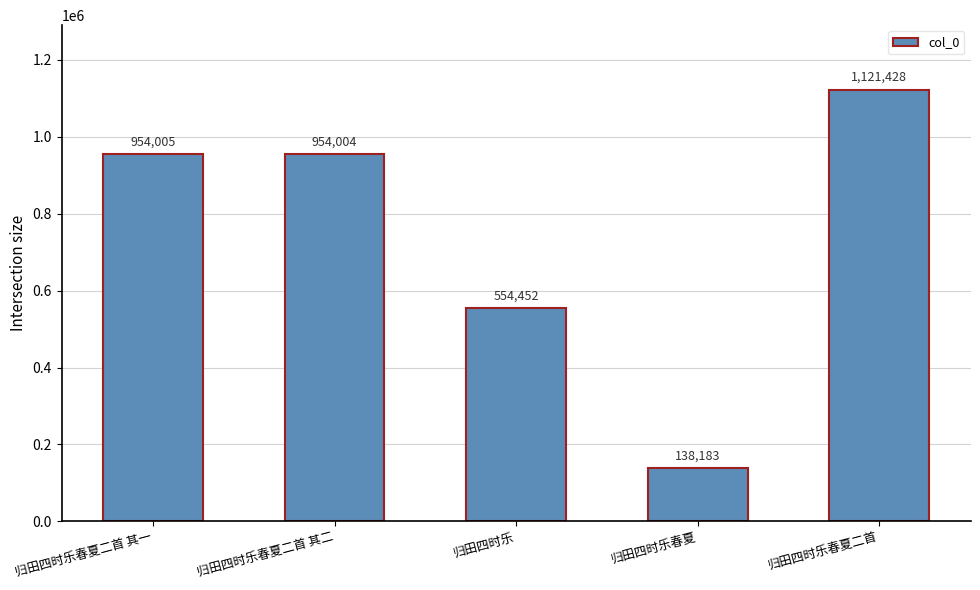

What is the ratio of the value at 归田四时乐春夏二首 其一 to the value at 归田四时乐春夏二首?

0.9